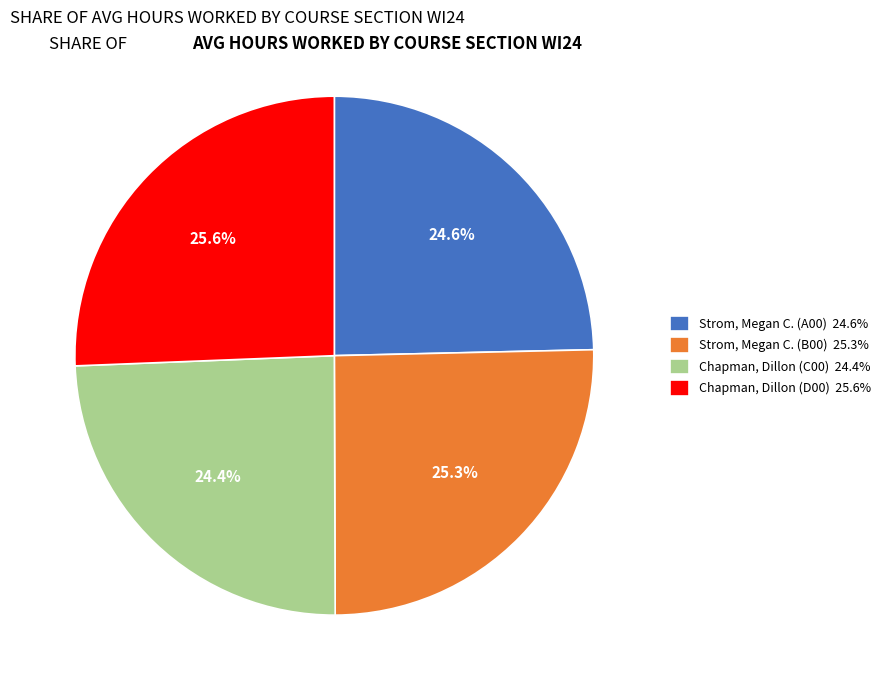

To the nearest percent, what is the difference between the Chapman, Dillon (C00) and Strom, Megan C. (B00) slice percentages?

1%